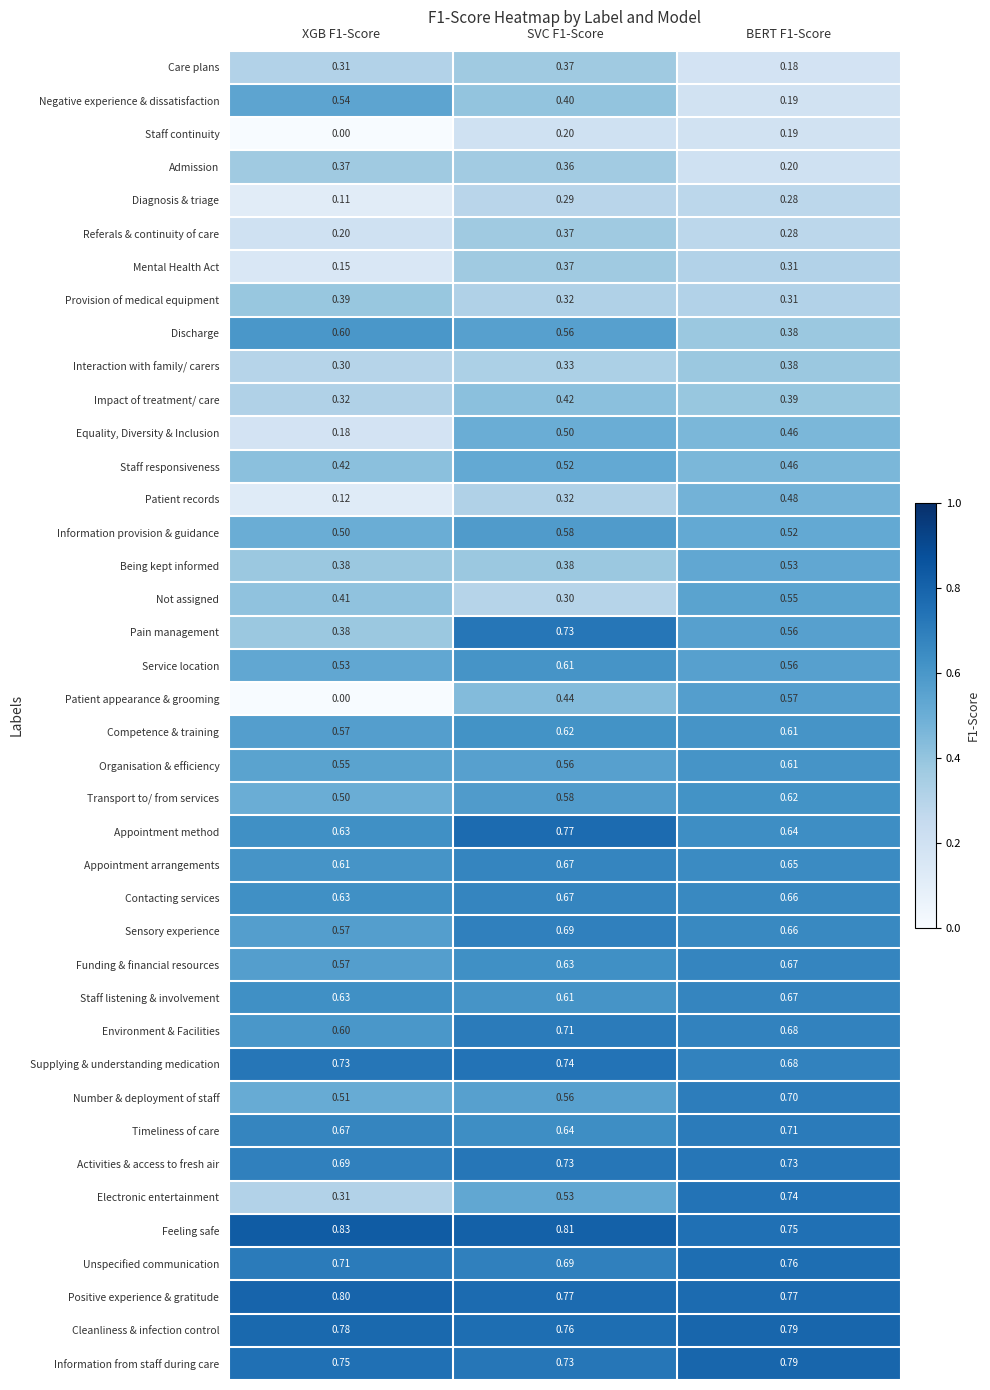

Is the value of Impact of treatment/ care at XGB F1-Score greater than the value of Sensory experience at BERT F1-Score?

No